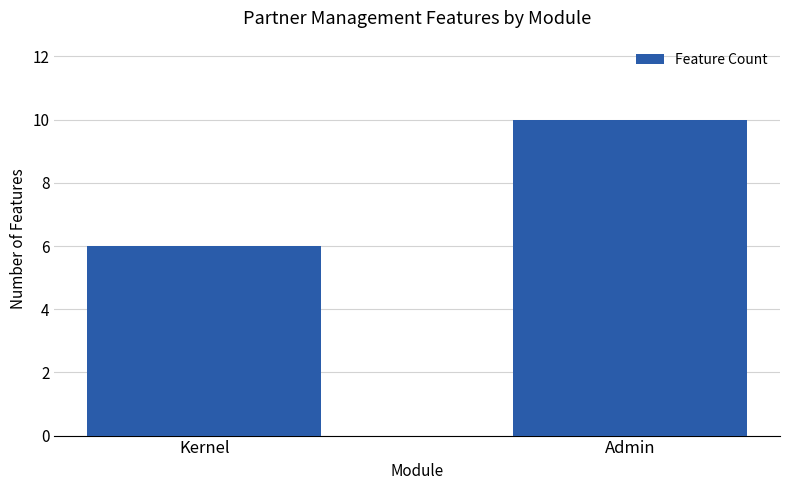

How many categories are shown in the chart?

2